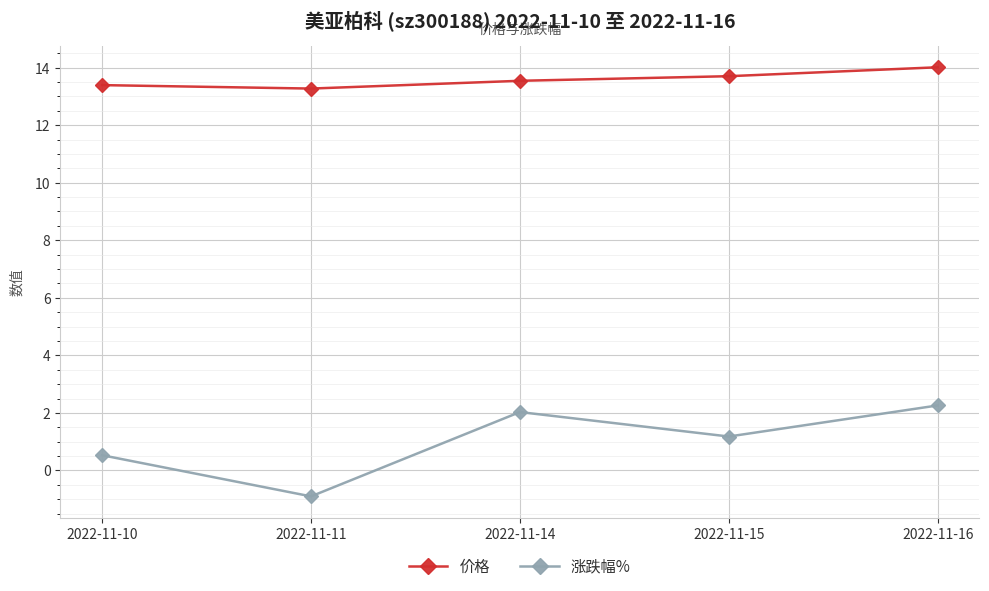

What is the difference between the 价格 values at 2022-11-15 and 2022-11-16?

0.3